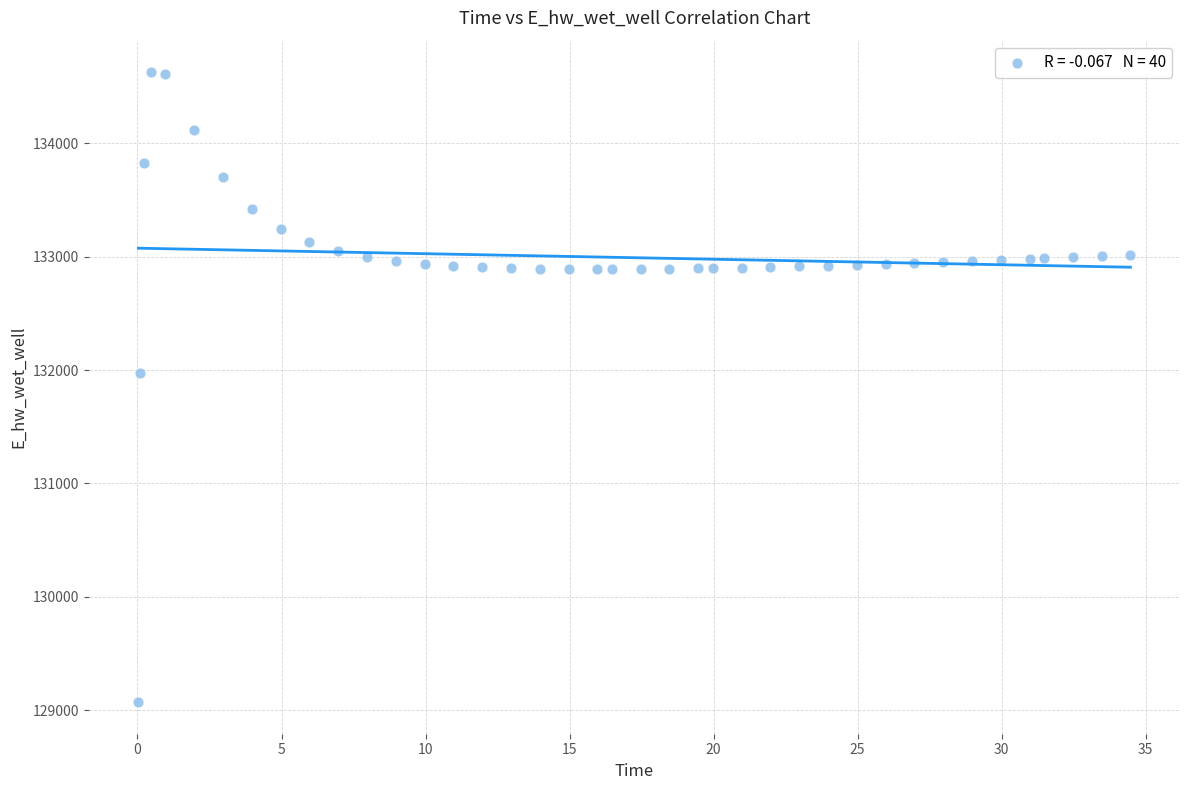

What Y value in the scatter plot is closest to 131849?

131970.0